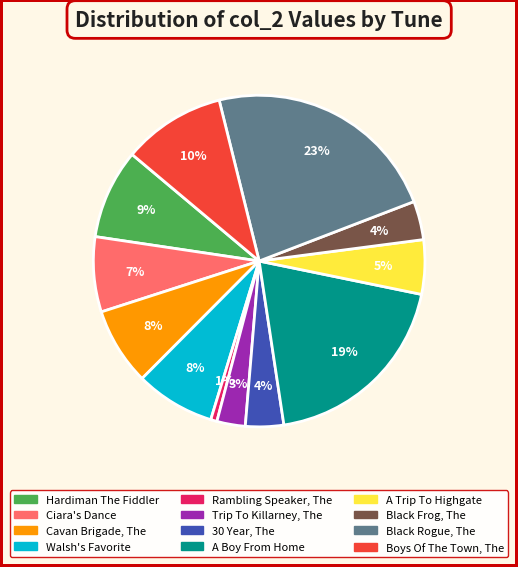

Between Hardiman The Fiddler and A Trip To Highgate, which is larger?

Hardiman The Fiddler